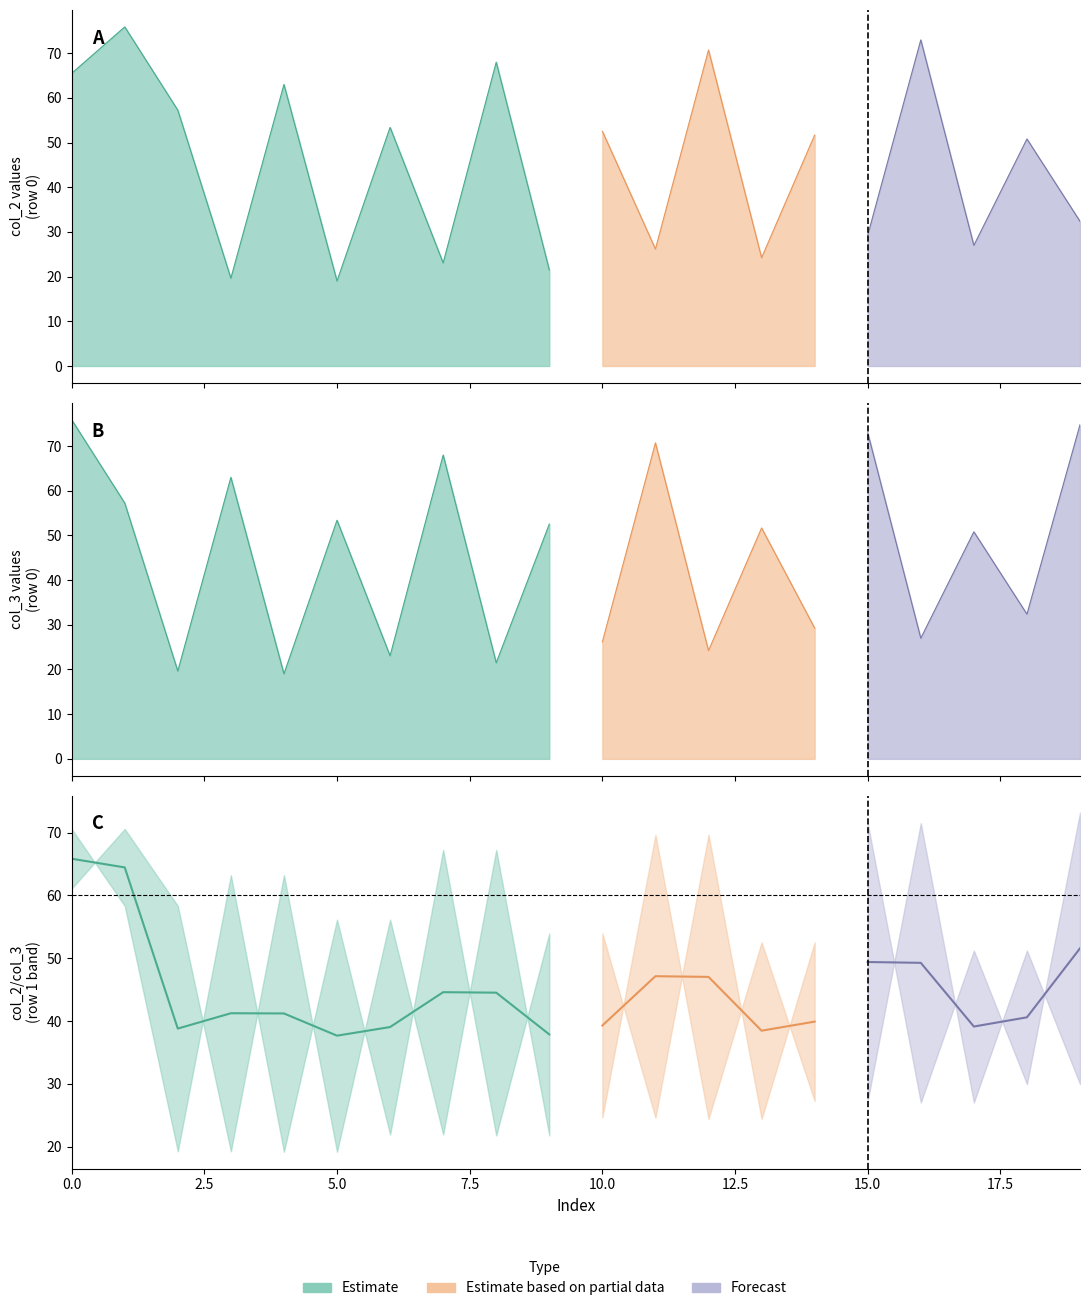

At which label does col_3_row1 reach its minimum?

4